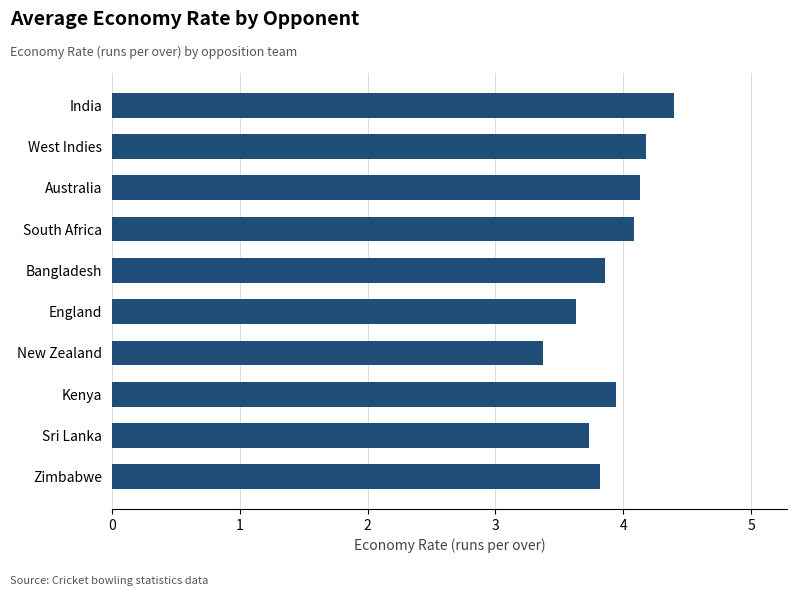

At which category does the chart reach its minimum across all series?

New Zealand